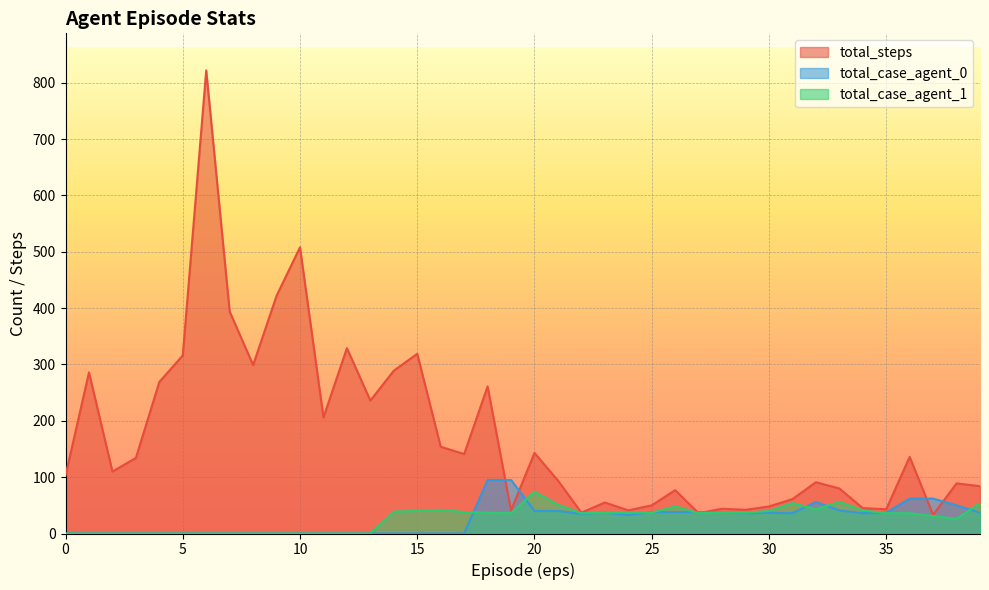

What is the difference between the maximum and minimum values in the total_case_agent_0 series?

95